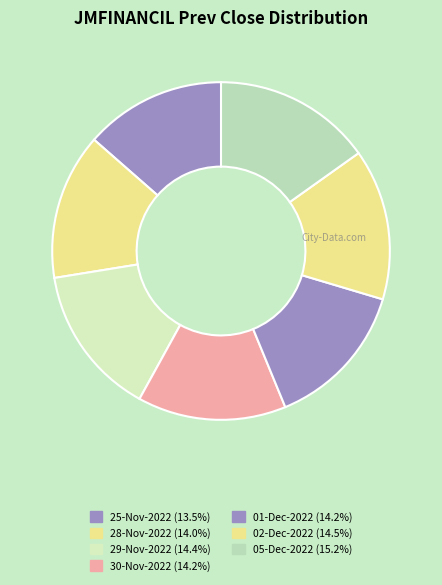

Is there any slice that represents more than half of the pie?

No